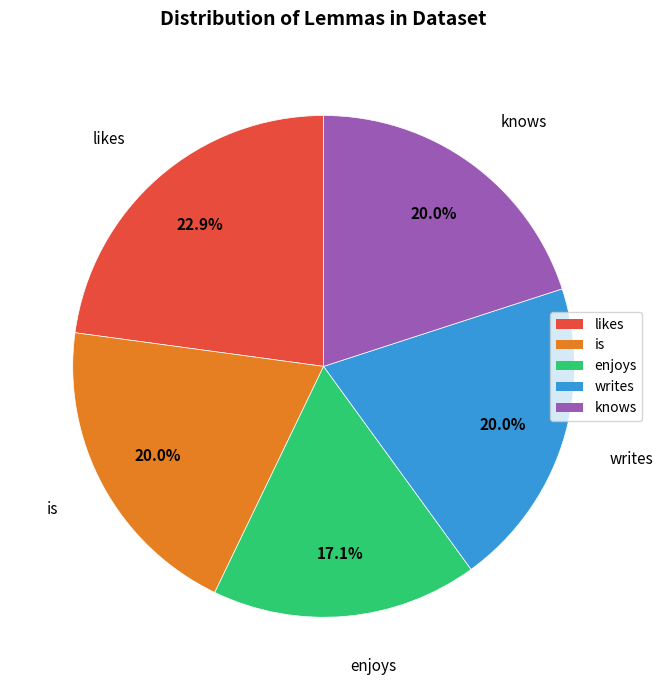

What percentage is the enjoys slice, to the nearest percent?

17%